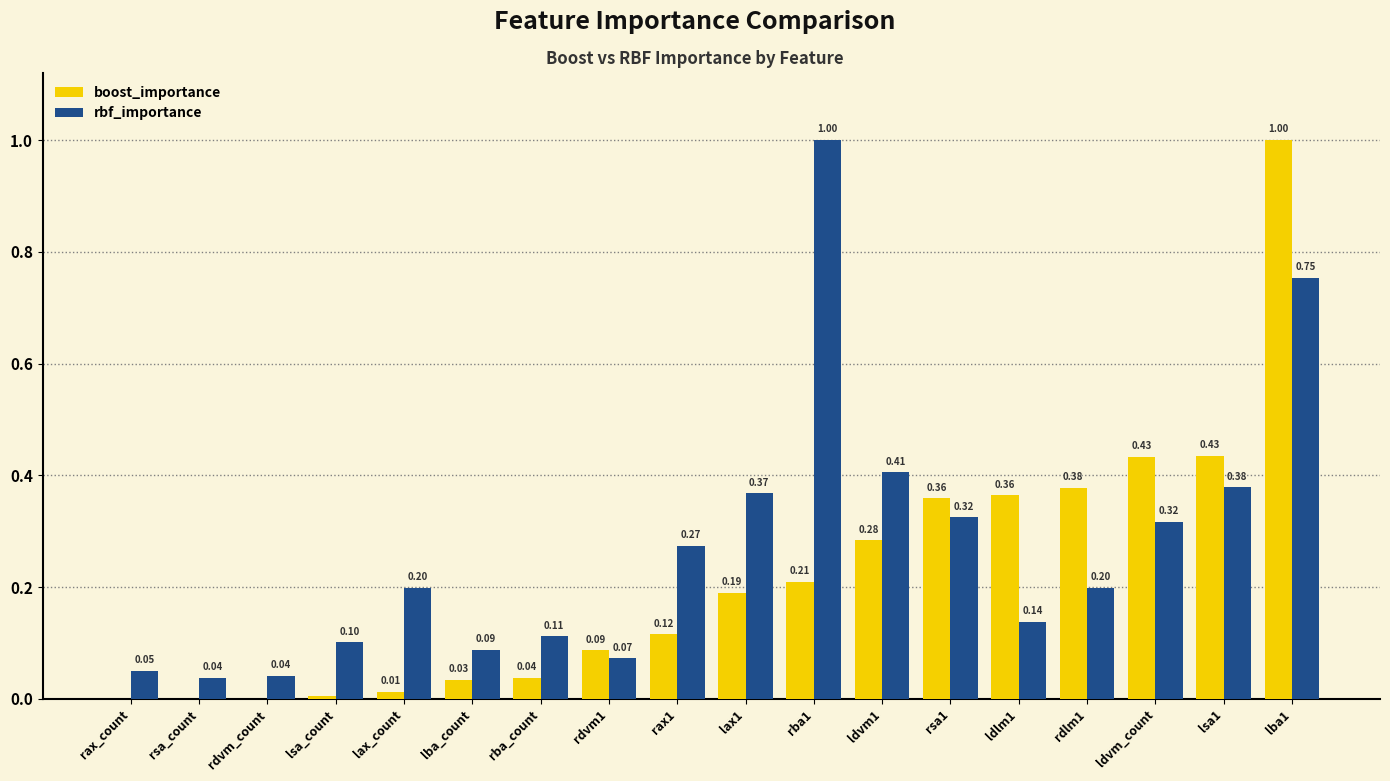

How many data points does each series have?

18